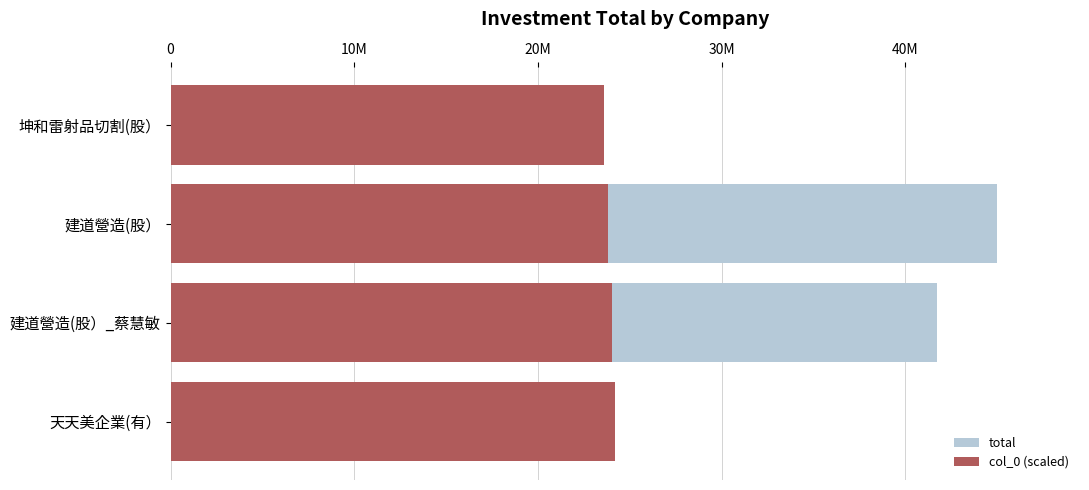

The value of col_0 (scaled) at 建道營造(股）_蔡慧敏 is 12260990. True or false?

False